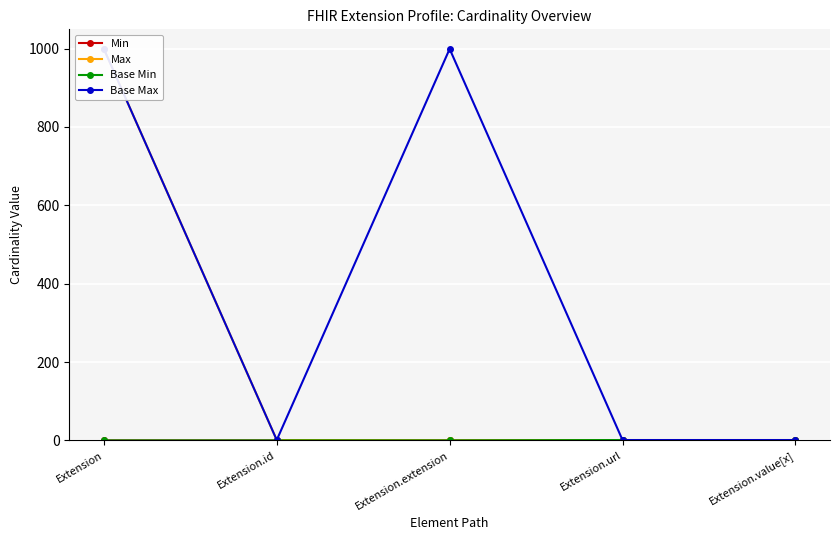

Which label corresponds to the smallest value in the chart?

Extension